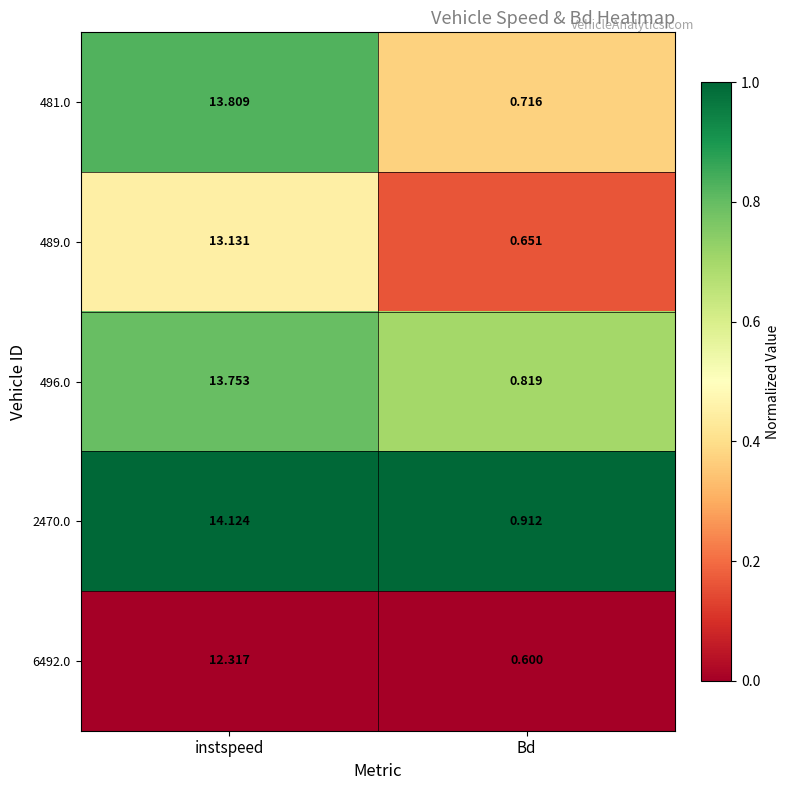

List the labels in order of 2470.0 value, largest first.

instspeed, Bd